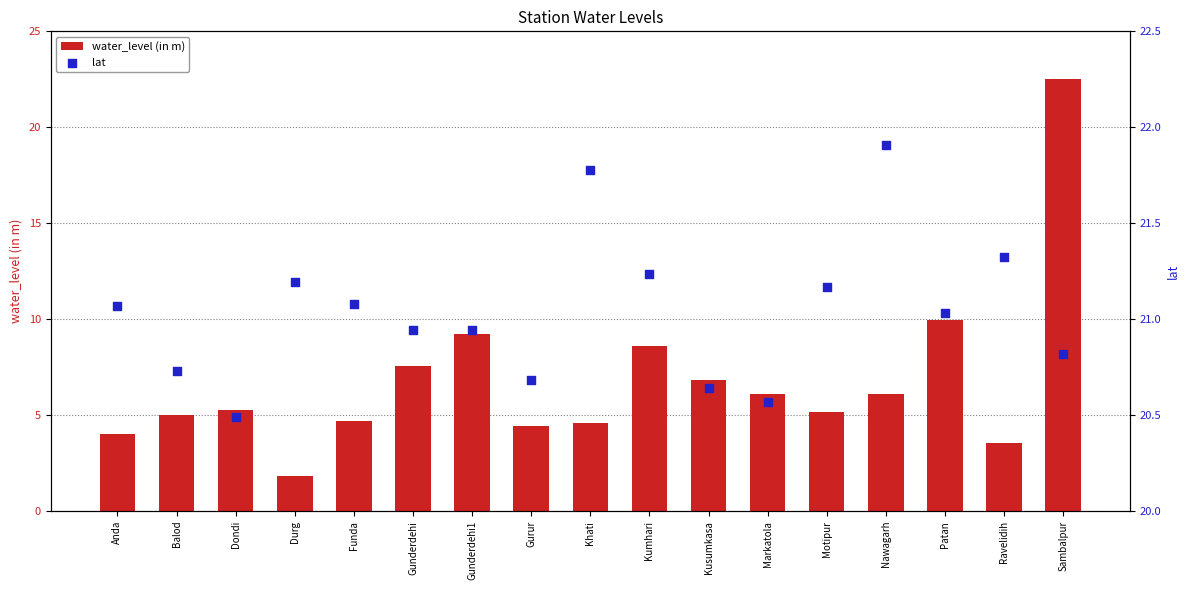

Is the value of water_level (in m) at Dondi greater than the value of lat at Anda?

No